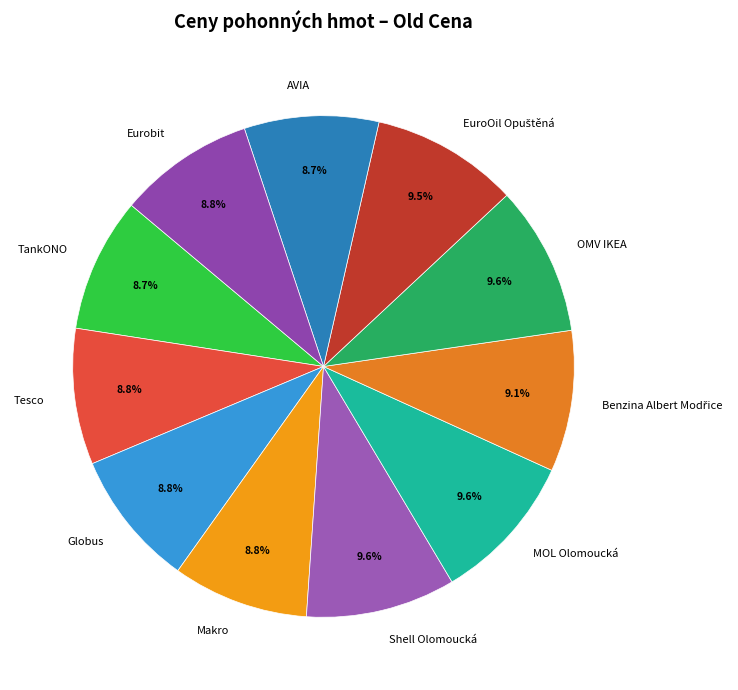

Approximately how many times larger is the value at TankONO compared to Shell Olomoucká?

0.9